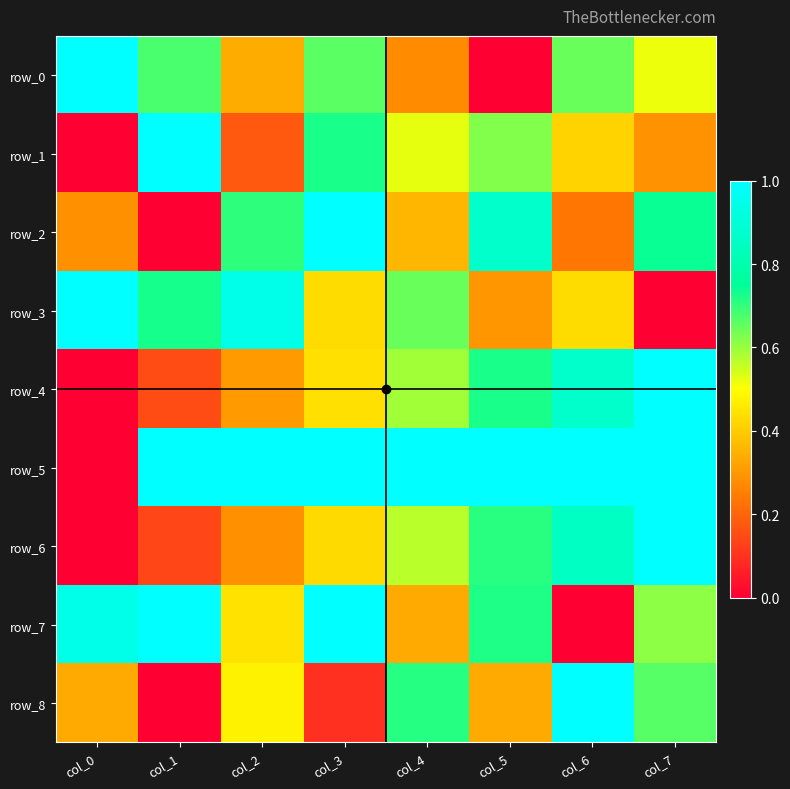

Reading right to left, list all the values displayed in this chart.

row_0: 0.5	0.6	0.0	0.3	0.7	0.3	0.7	1.0
row_1: 0.3	0.4	0.6	0.5	0.7	0.2	1.0	0.0
row_2: 0.7	0.2	0.9	0.4	1.0	0.7	0.0	0.3
row_3: 0.0	0.4	0.3	0.6	0.4	0.9	0.7	1.0
row_4: 1.0	0.9	0.7	0.6	0.4	0.3	0.2	0.0
row_5: 1.0	1.0	1.0	1.0	1.0	1.0	1.0	0.0
row_6: 1.0	0.9	0.7	0.6	0.4	0.3	0.1	0.0
row_7: 0.6	0.0	0.7	0.3	1.0	0.4	1.0	0.9
row_8: 0.7	1.0	0.3	0.7	0.1	0.5	0.0	0.3